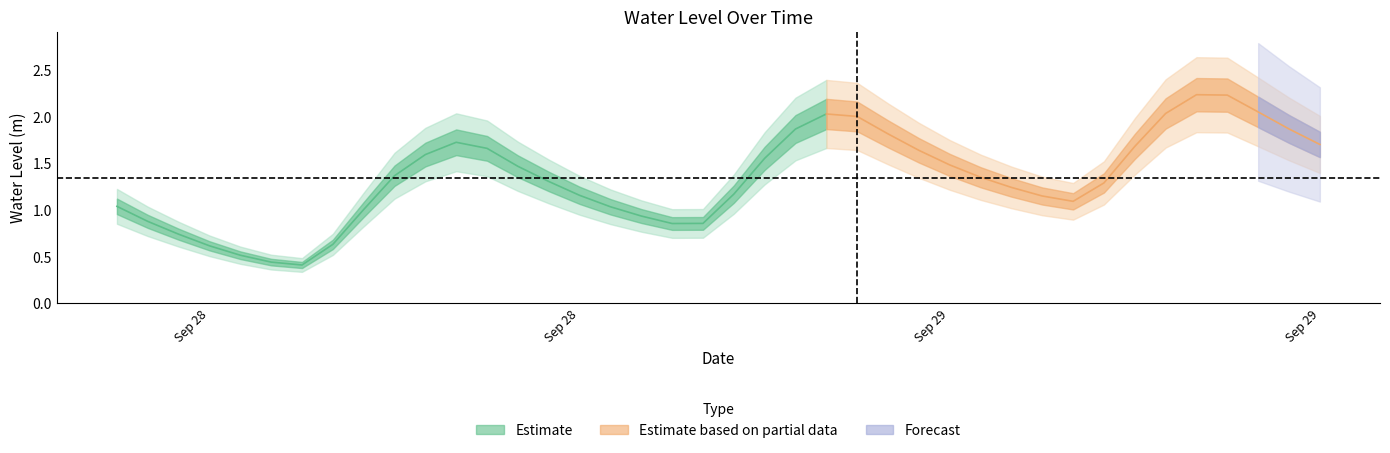

What is the value of the 32nd point from the left?

1.1